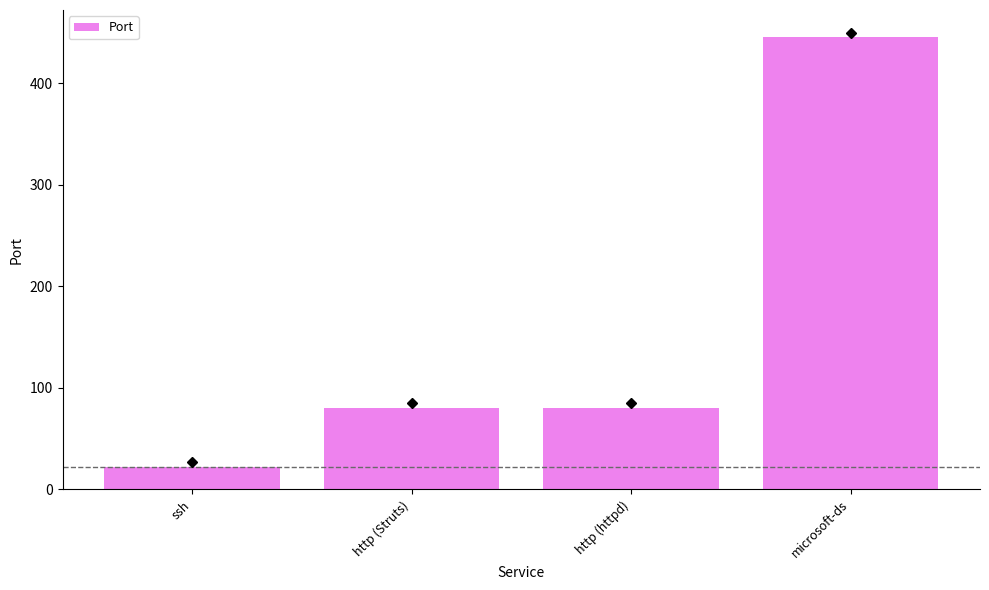

What is the label of the 2nd bar from the right?

http (httpd)